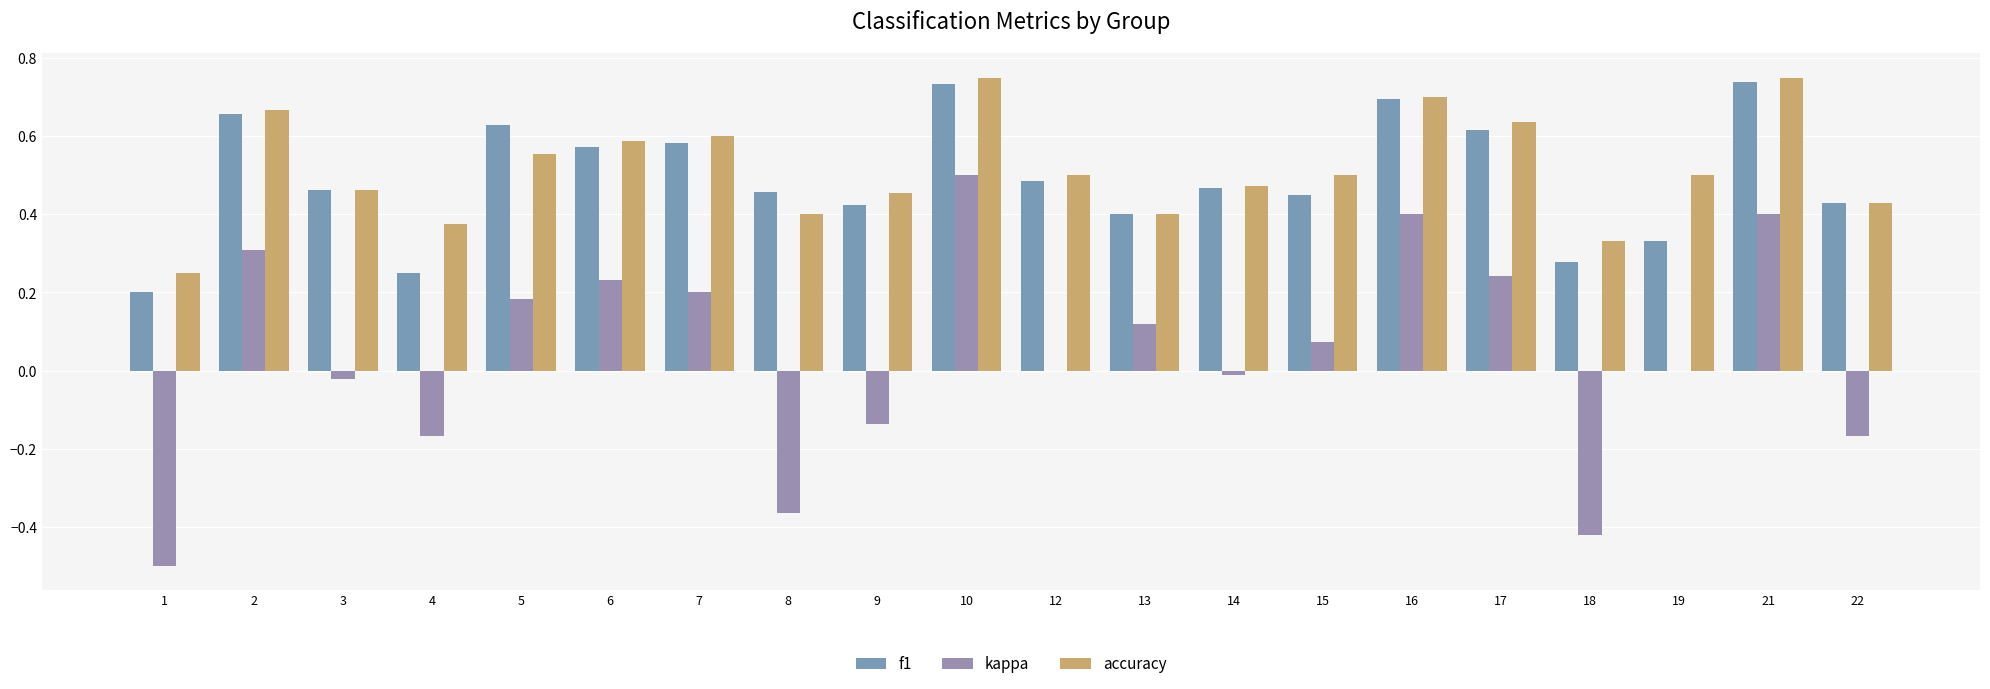

Between 1 and 16, which series saw the biggest shift?

kappa